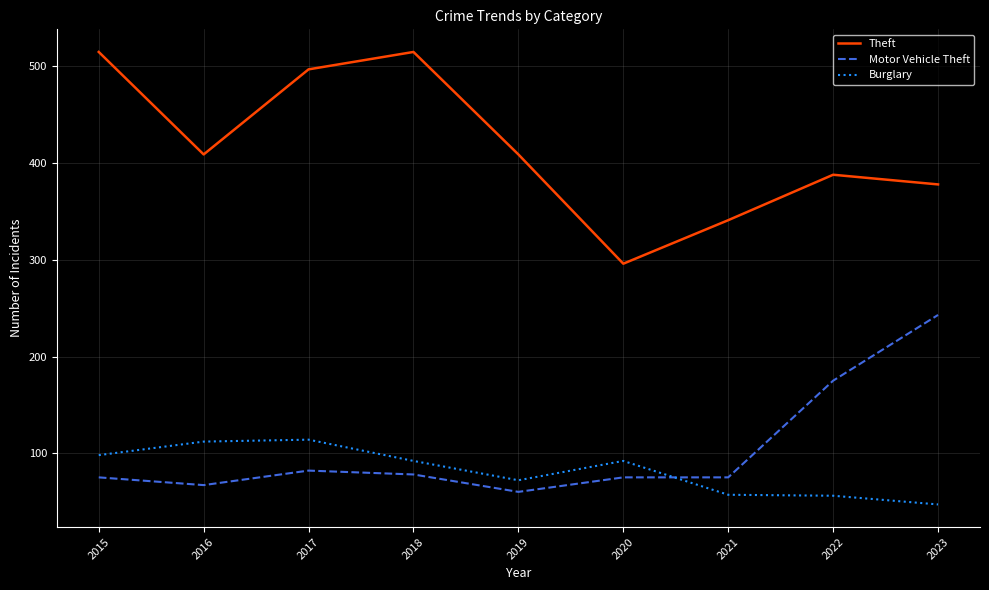

What is the difference between the maximum and minimum values in the Motor Vehicle Theft series?

183